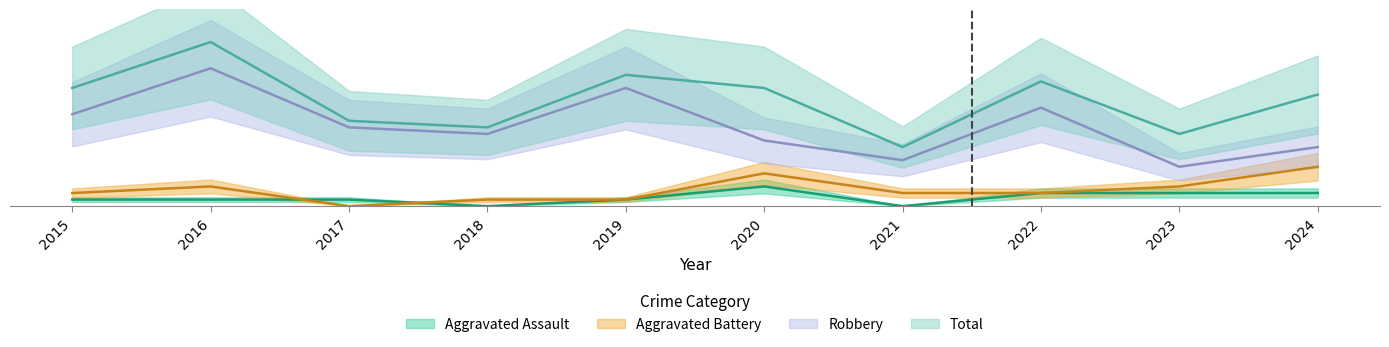

How many data points in Total are above 18?

3